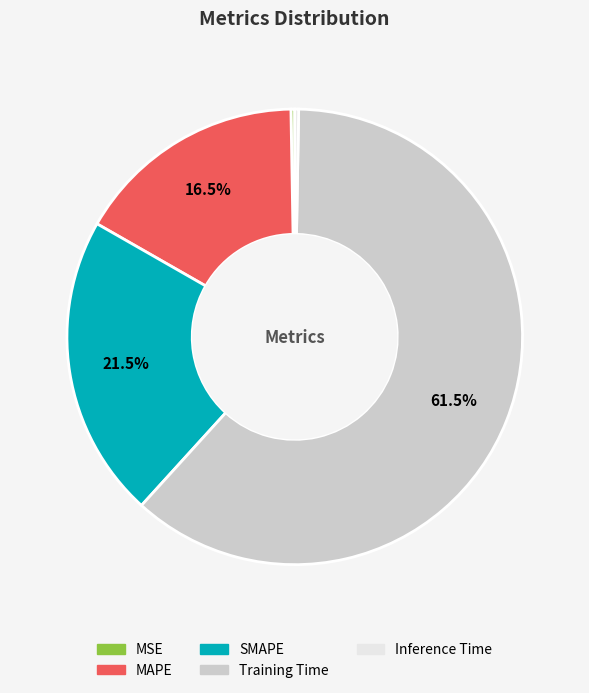

Which slice is the largest?

Training Time